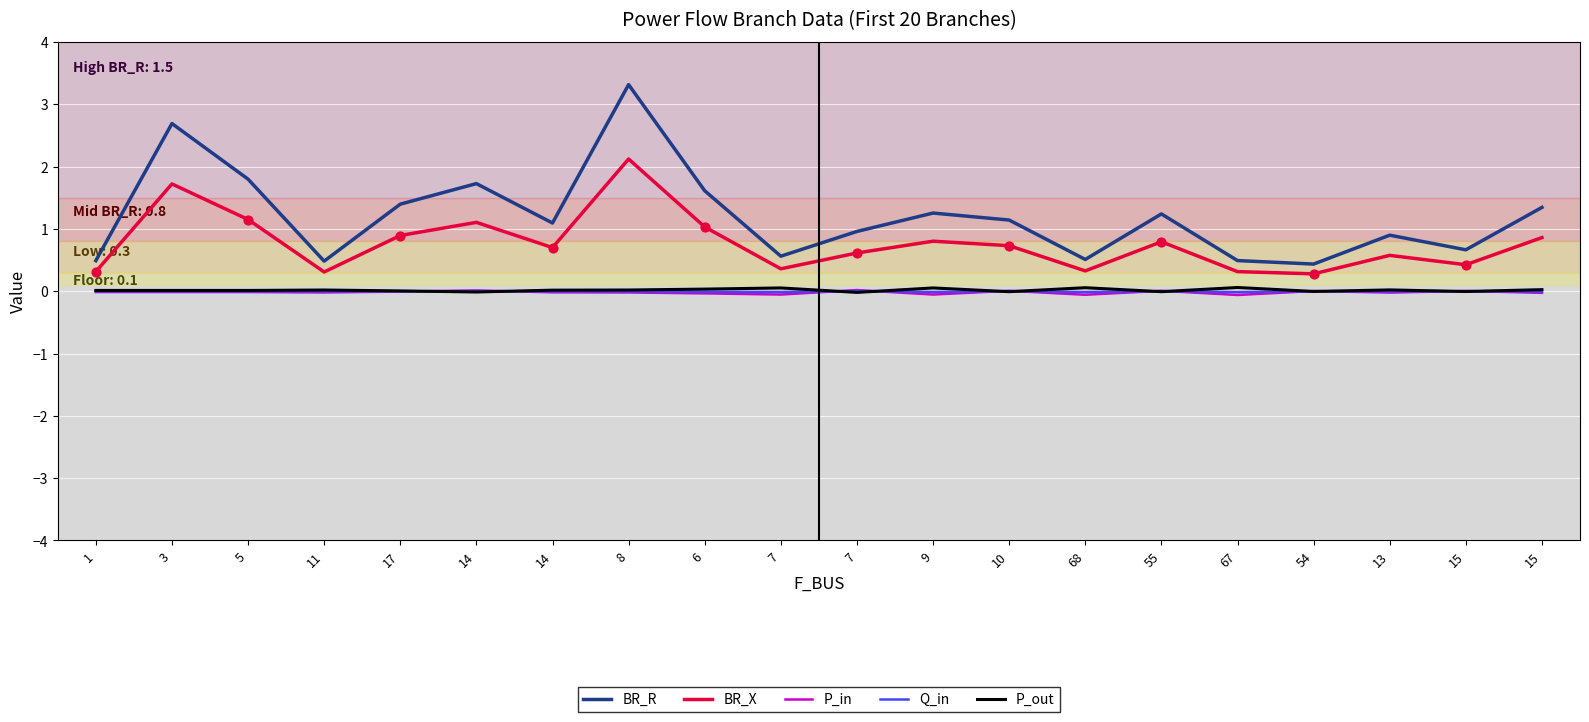

Is this an area chart (filled region under the line)?

No